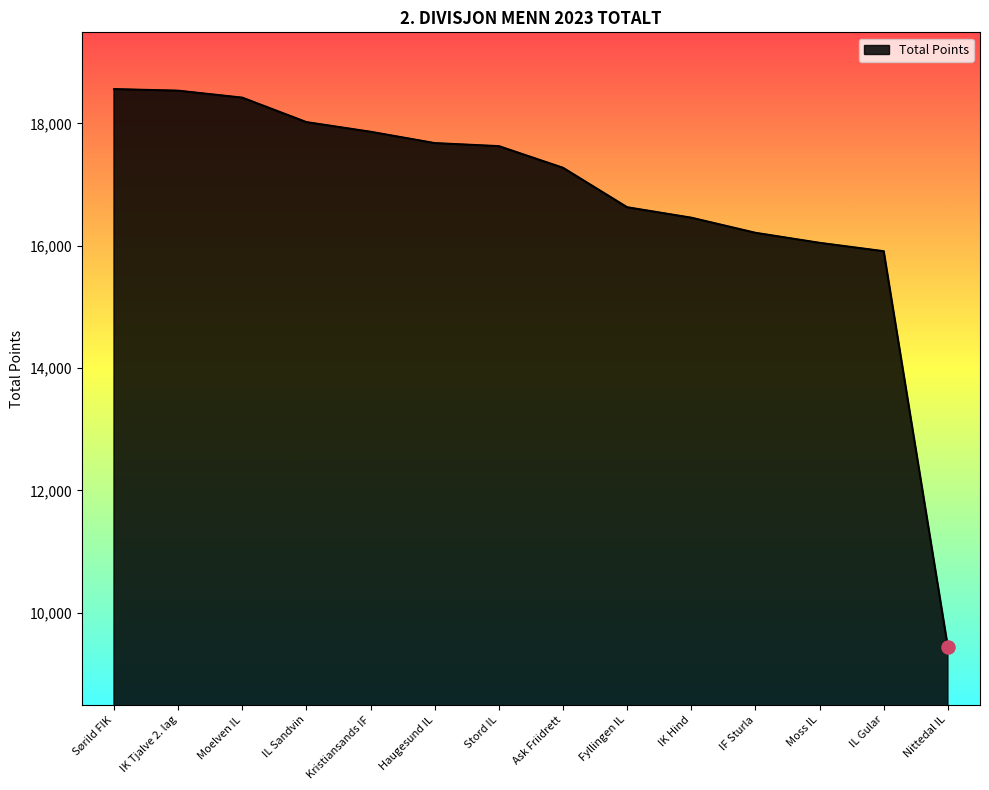

What is the ratio of the value at Fyllingen IL to the value at Stord IL?

0.9